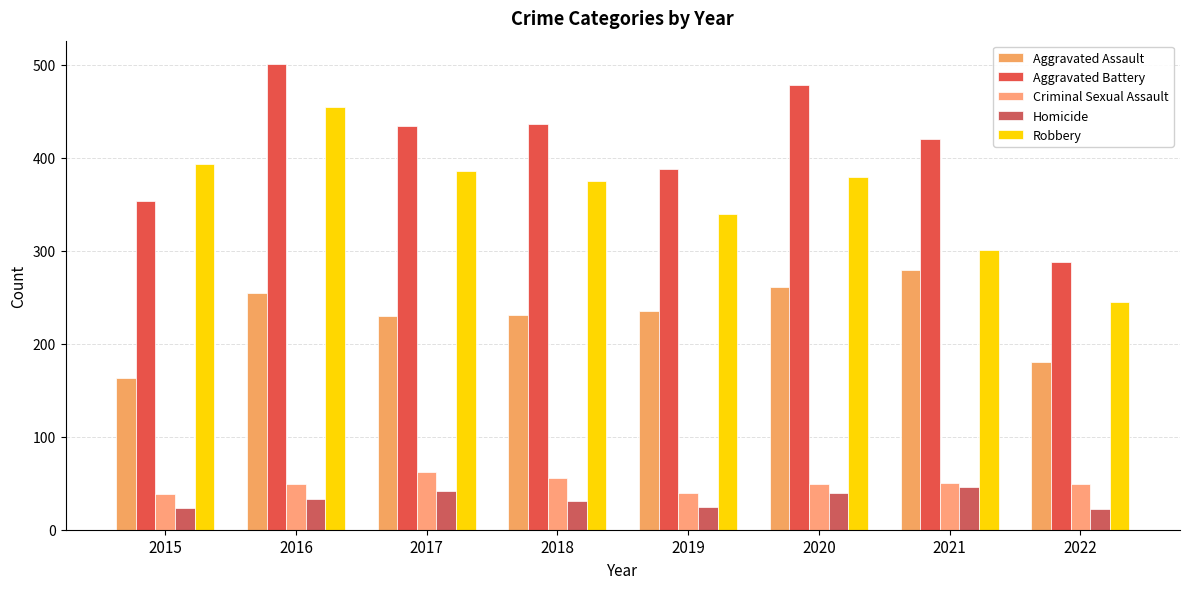

What is the spread (max minus min) of values at 2022?

266